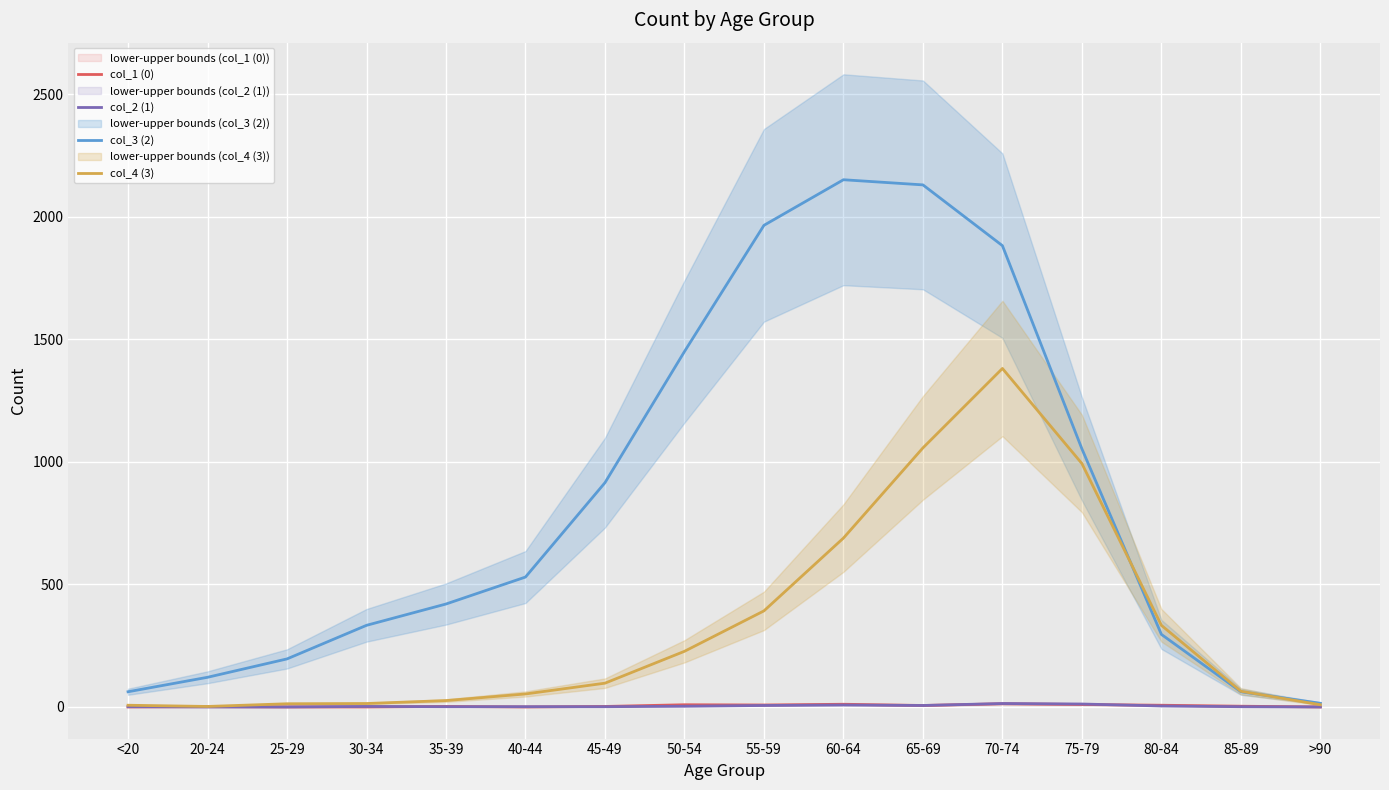

Which series has the widest spread of values?

col_3 (2)